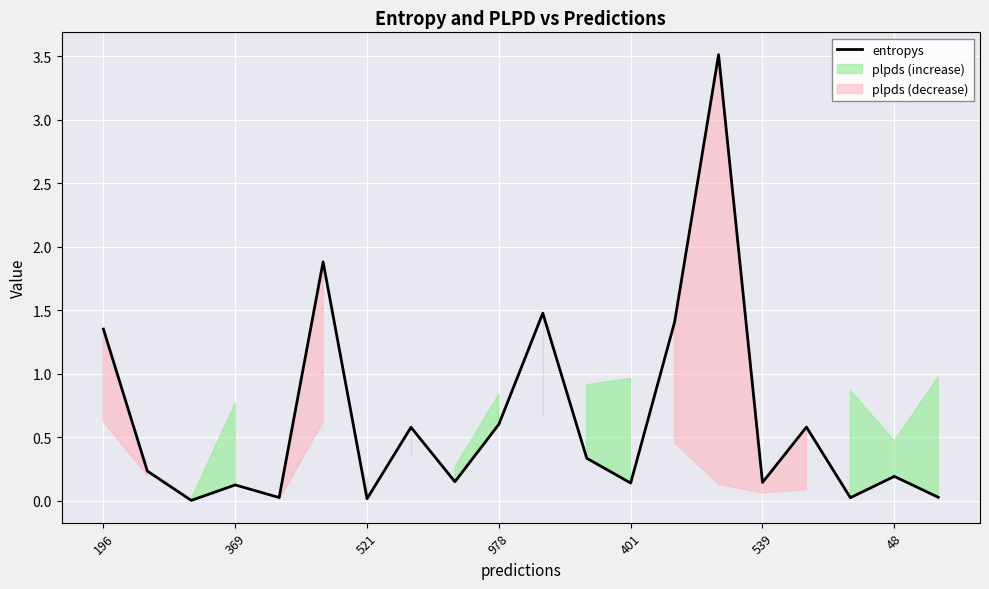

What is the highest value of the entropys series?

3.5